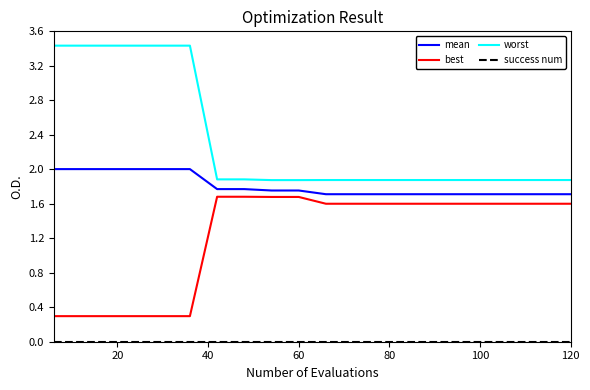

Does the chart have visible grid lines?

No